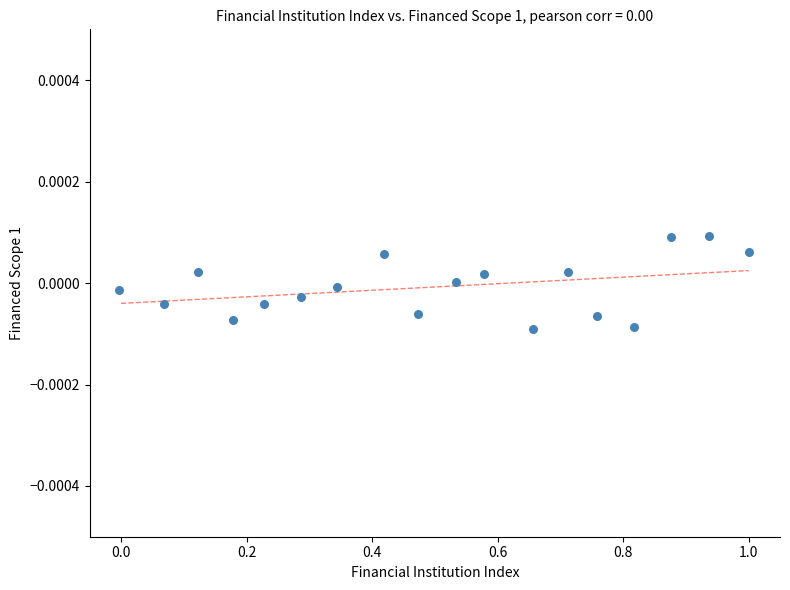

What is the range of X values (max minus min)?

1.0